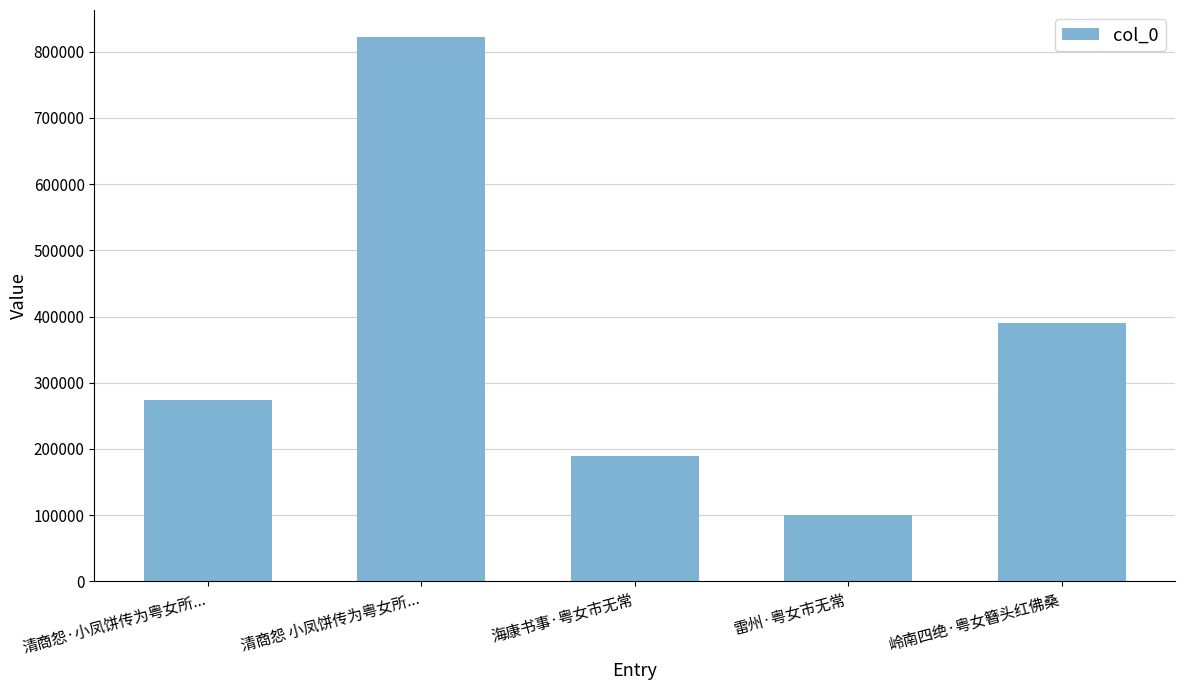

Approximately how many times larger is the value at 海康书事·粤女市无常 compared to 雷州·粤女市无常?

1.9